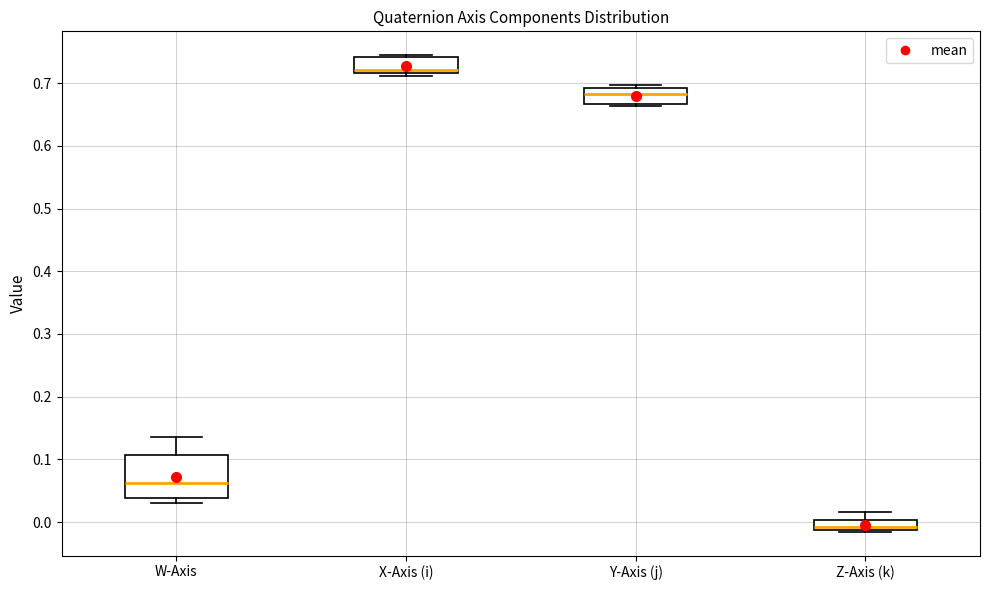

Reading left to right, read every box against the y-axis: the position of its median line, the range the box covers, and the ends of its whiskers. The values are not printed on the chart, so give them approximately, as read against the axis.

W-Axis: median 0.06, box 0.04 to 0.11, whiskers 0.03 to 0.14
X-Axis (i): median 0.72 (just above the box's lower edge), box 0.72 to 0.74, whiskers 0.71 to 0.74
Y-Axis (j): median 0.68, box 0.67 to 0.69, whiskers 0.66 to 0.70
Z-Axis (k): median -0.01 (inside the box), box -0.01 to 0.00, whiskers -0.02 to 0.02